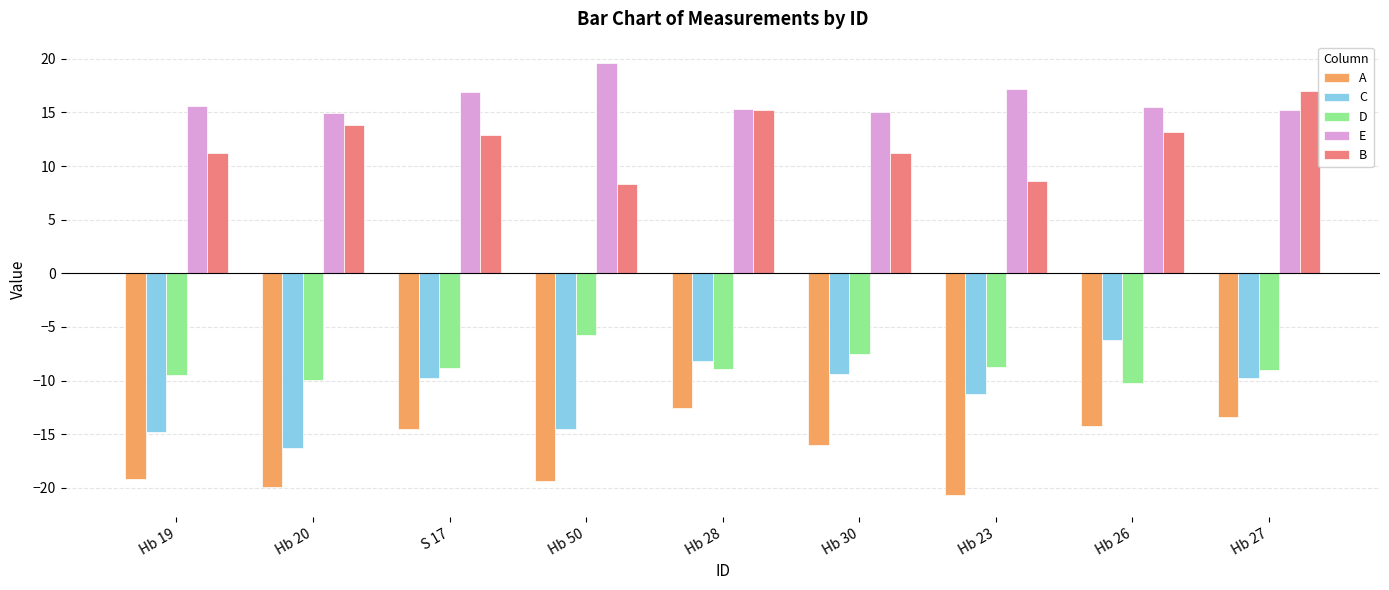

What is the average value of the C series?

-11.1